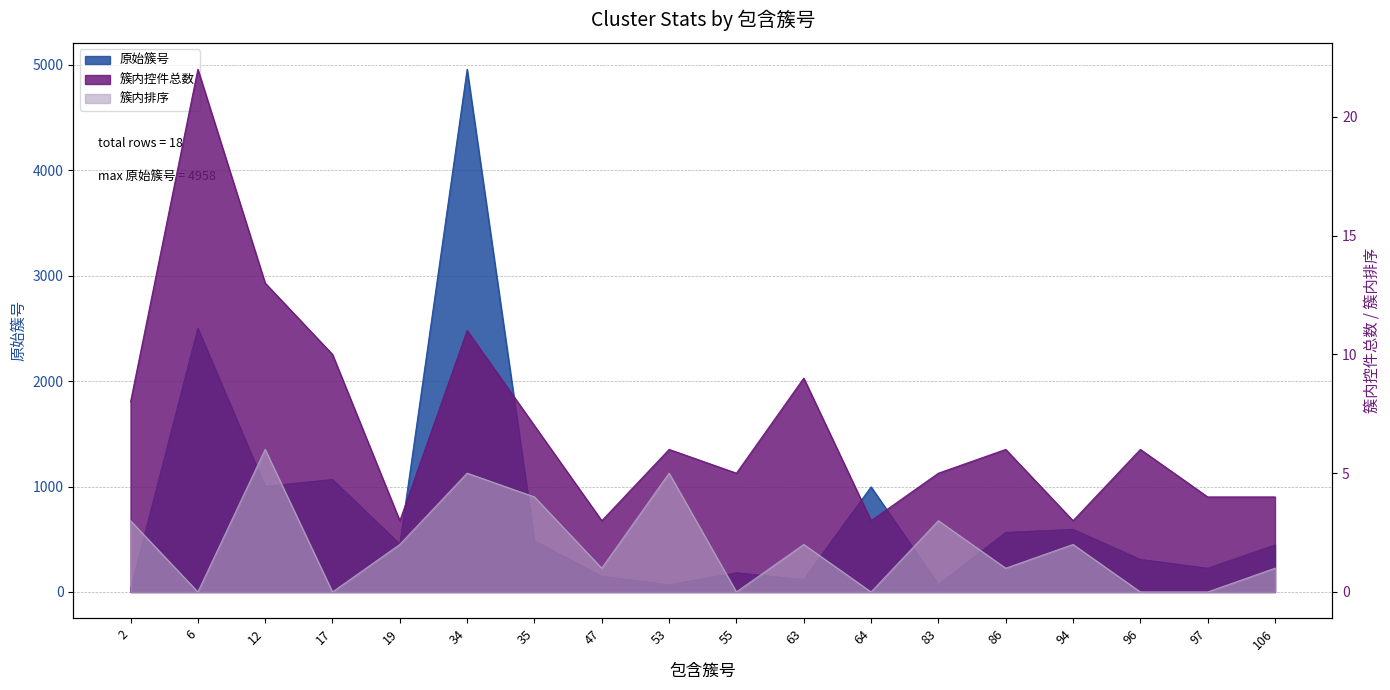

What is the minimum value for 簇内控件总数?

3